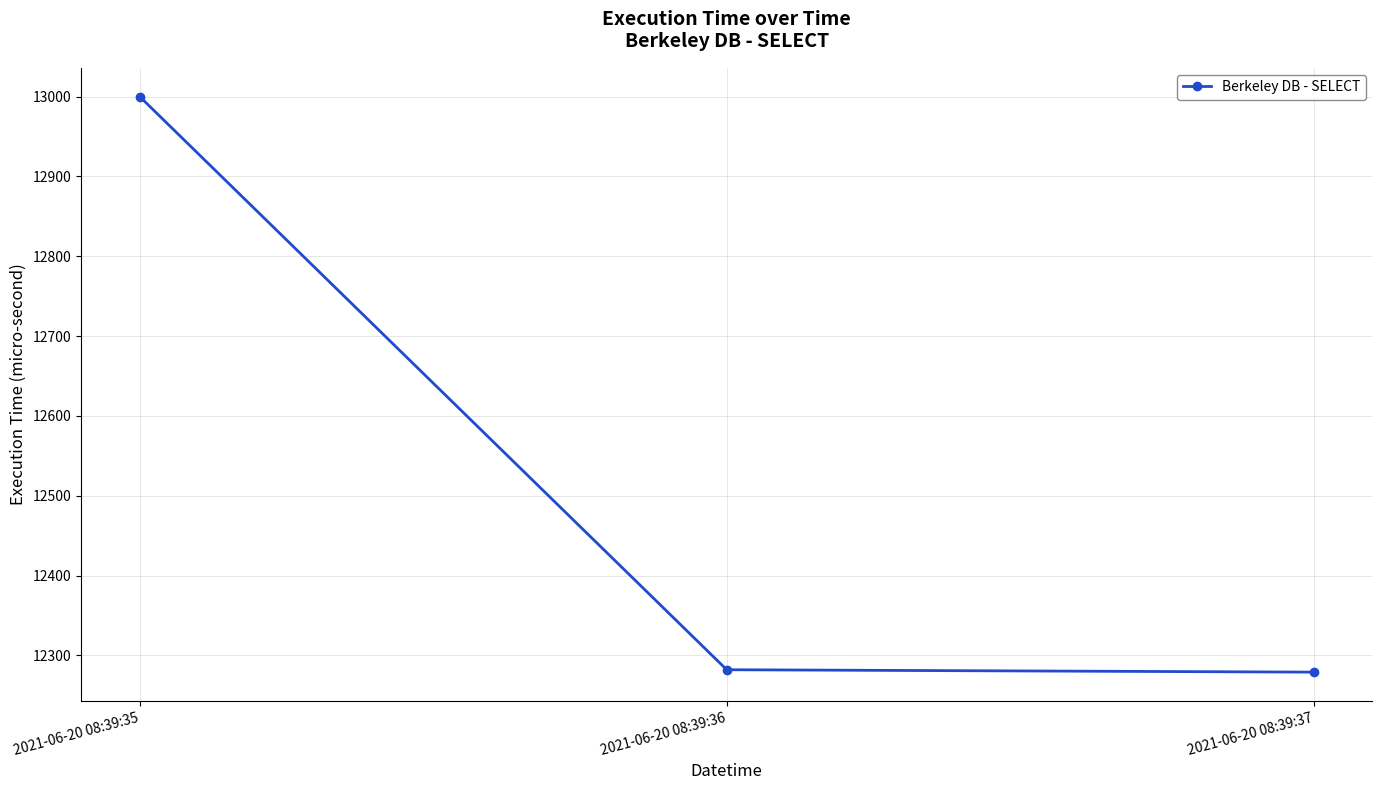

Does the chart display data point markers on the line(s)?

Yes